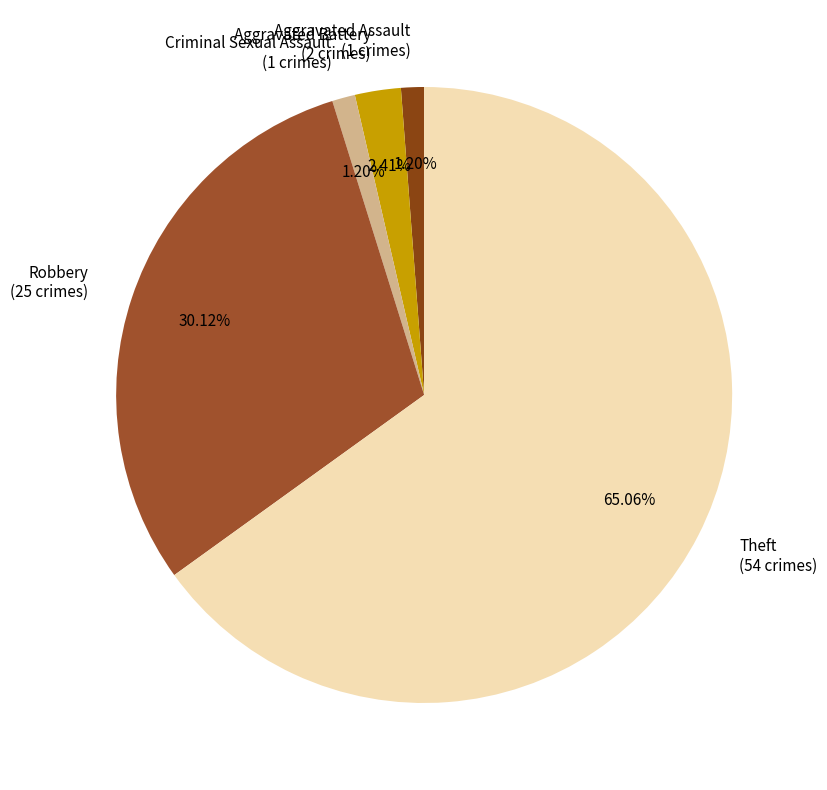

To the nearest percent, what is the average slice percentage?

20%